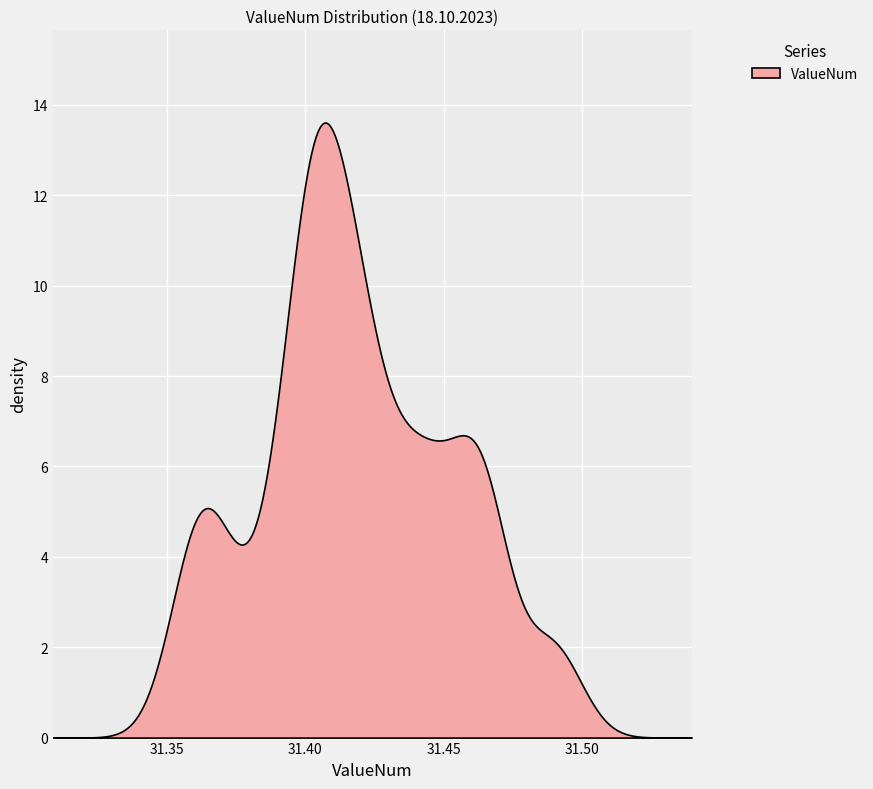

What is the greatest value displayed?

13.6